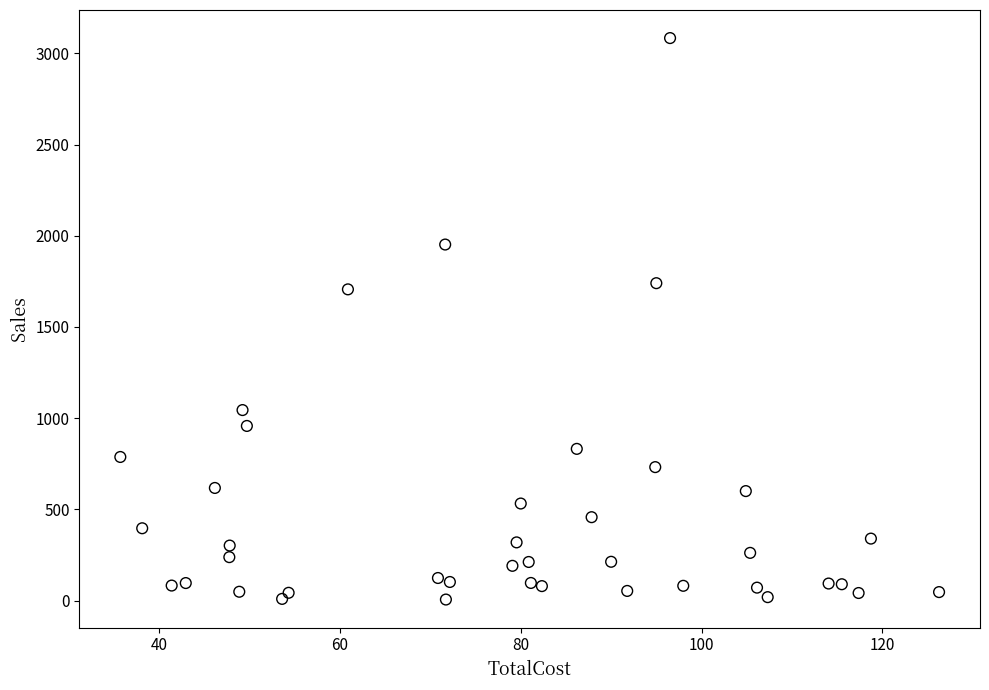

What Y value in the scatter plot is closest to 1544?

1706.2